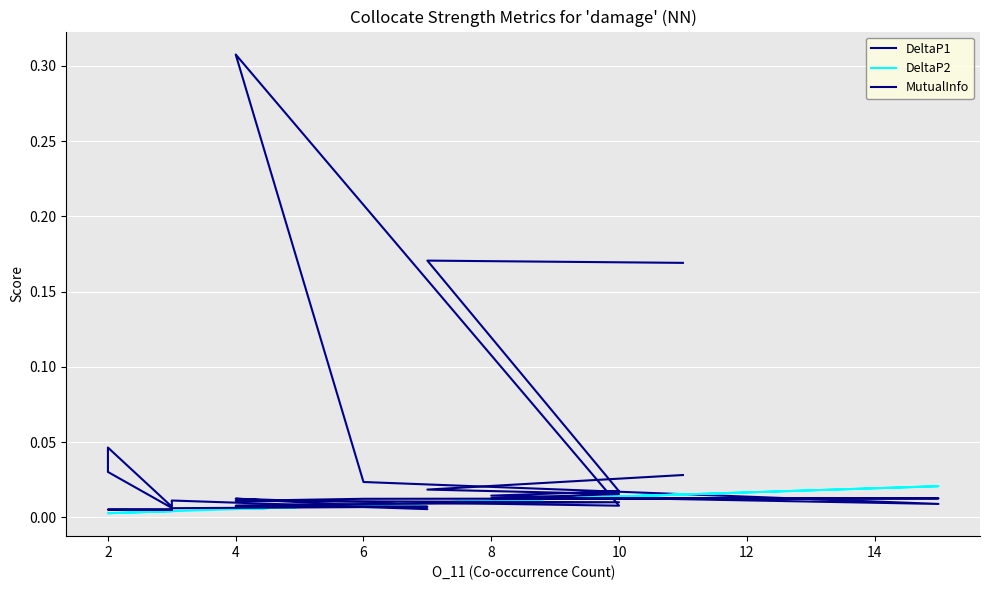

How many interior local valleys does the DeltaP2 series have?

5